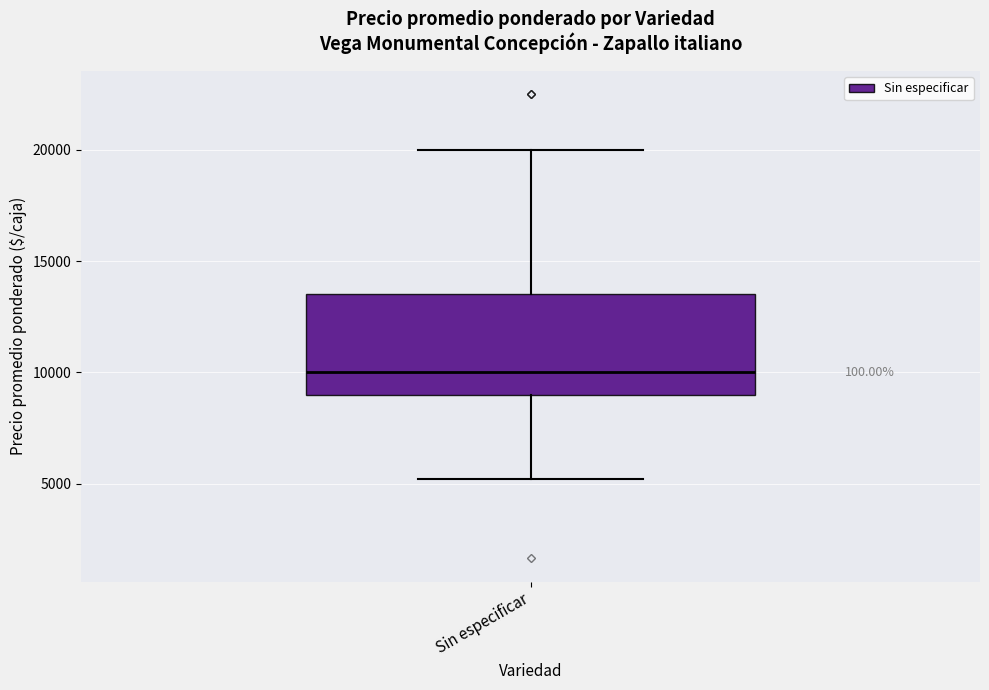

Where is the lower edge of the box for Sin especificar on the y-axis? The values are not printed on the chart, so give them approximately, as read against the axis.

9000